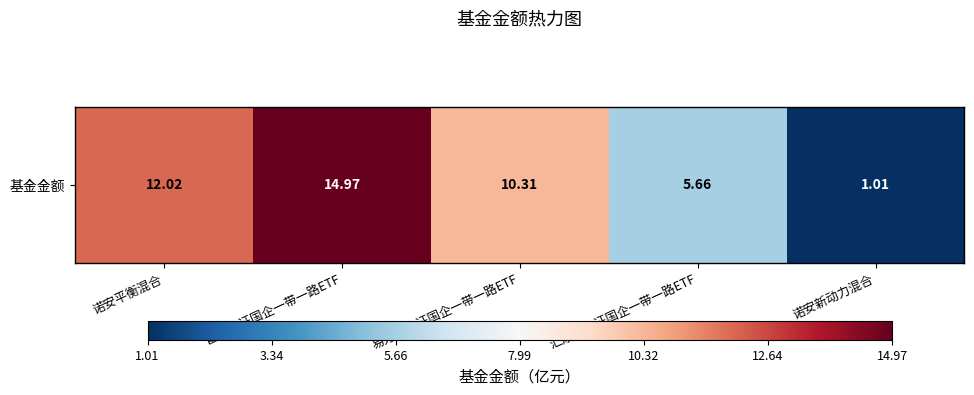

What is the change in value from 易方达中证国企一带一路ETF to 汇添富中证国企一带一路ETF?

-4.7